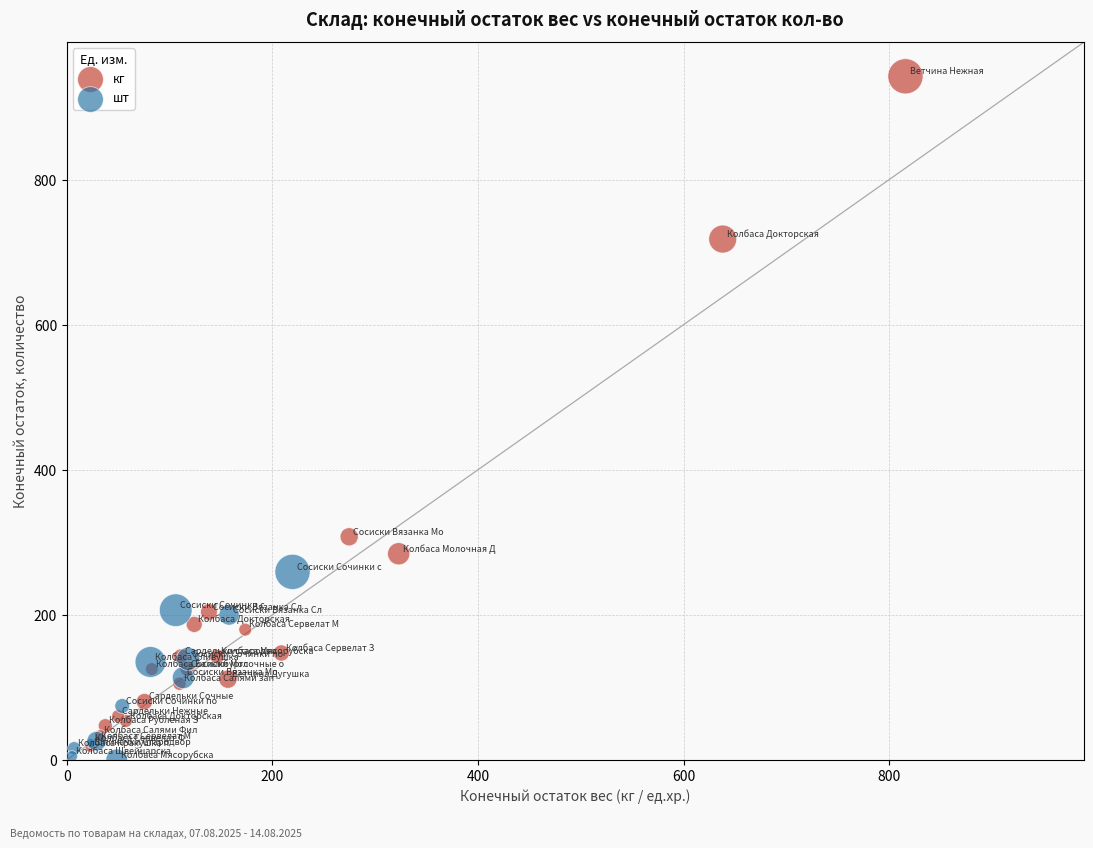

Which series has the widest spread of Y values?

кг